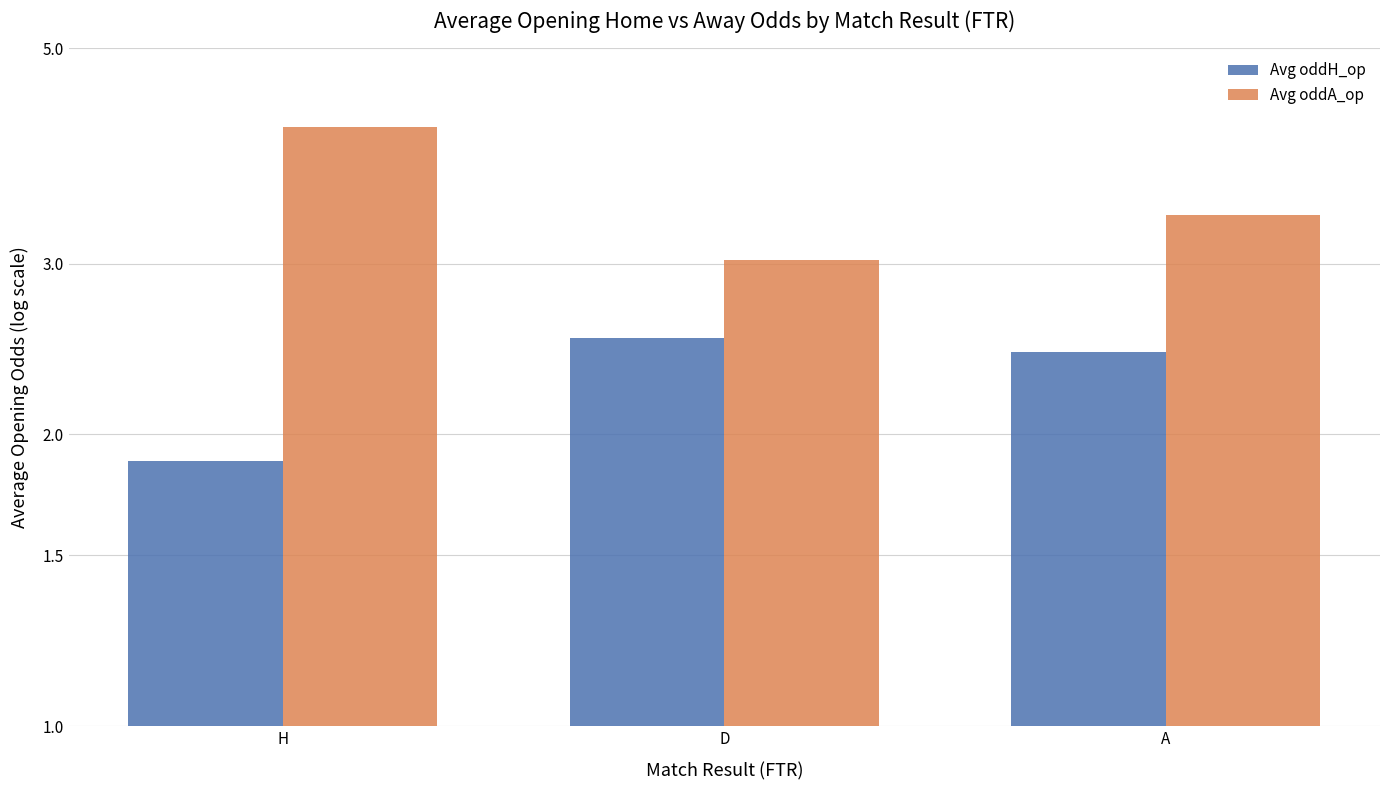

What is the spread (max minus min) of values at D?

0.5